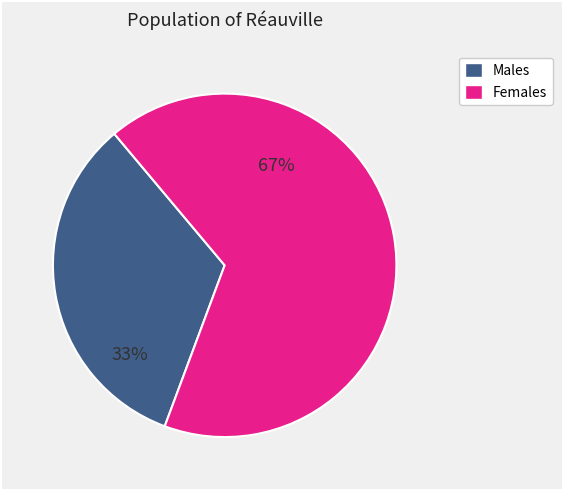

To the nearest percent, what is the difference between the largest and smallest slice percentages?

34%